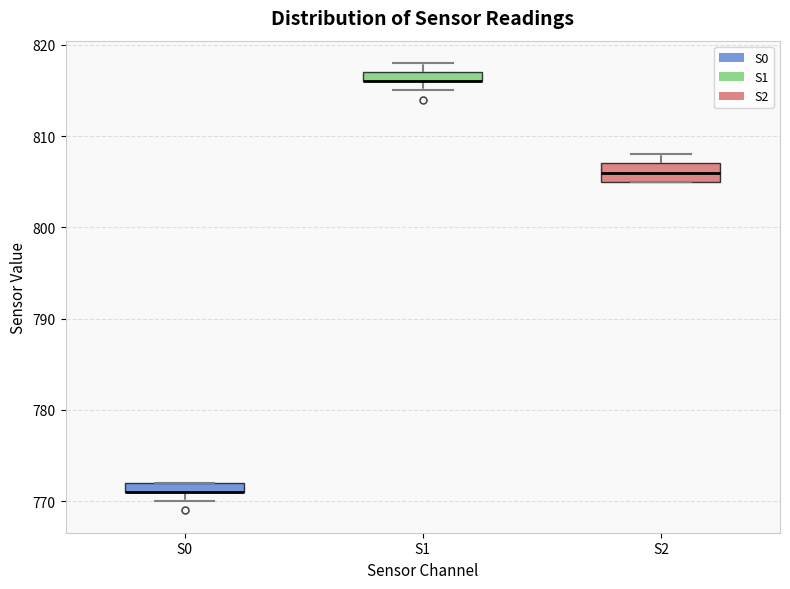

Which box is the tallest, from its lower edge to its upper edge?

S2